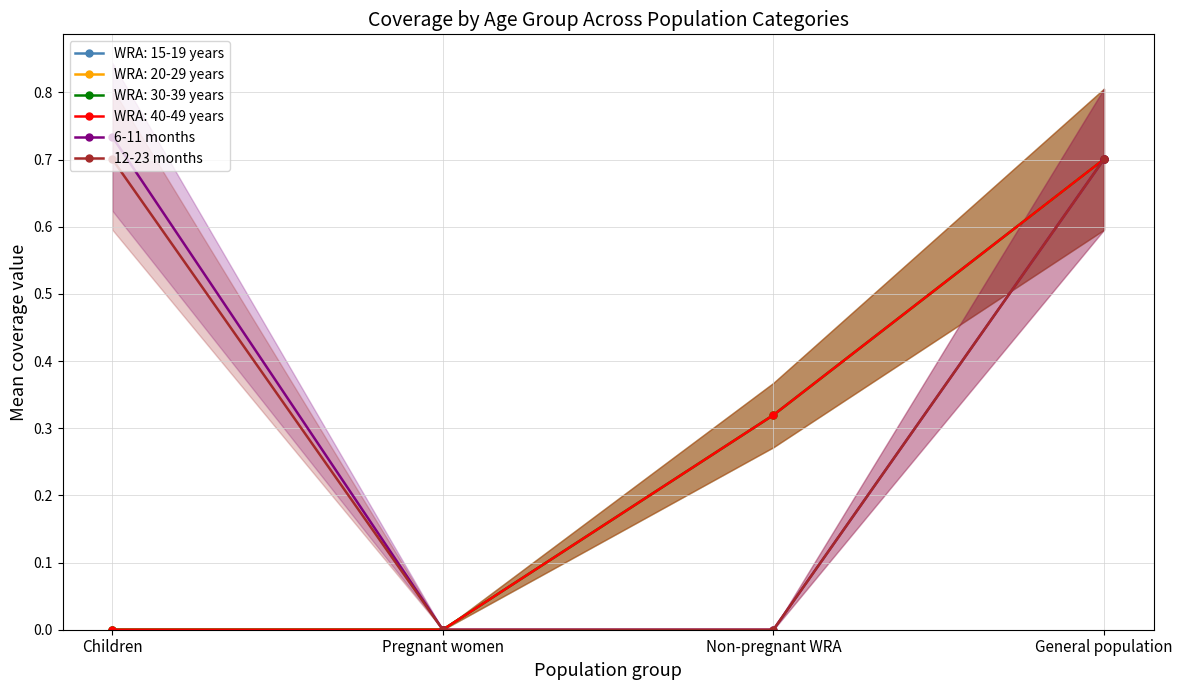

True or false: 6-11 months and 12-23 months intersect in this chart.

False